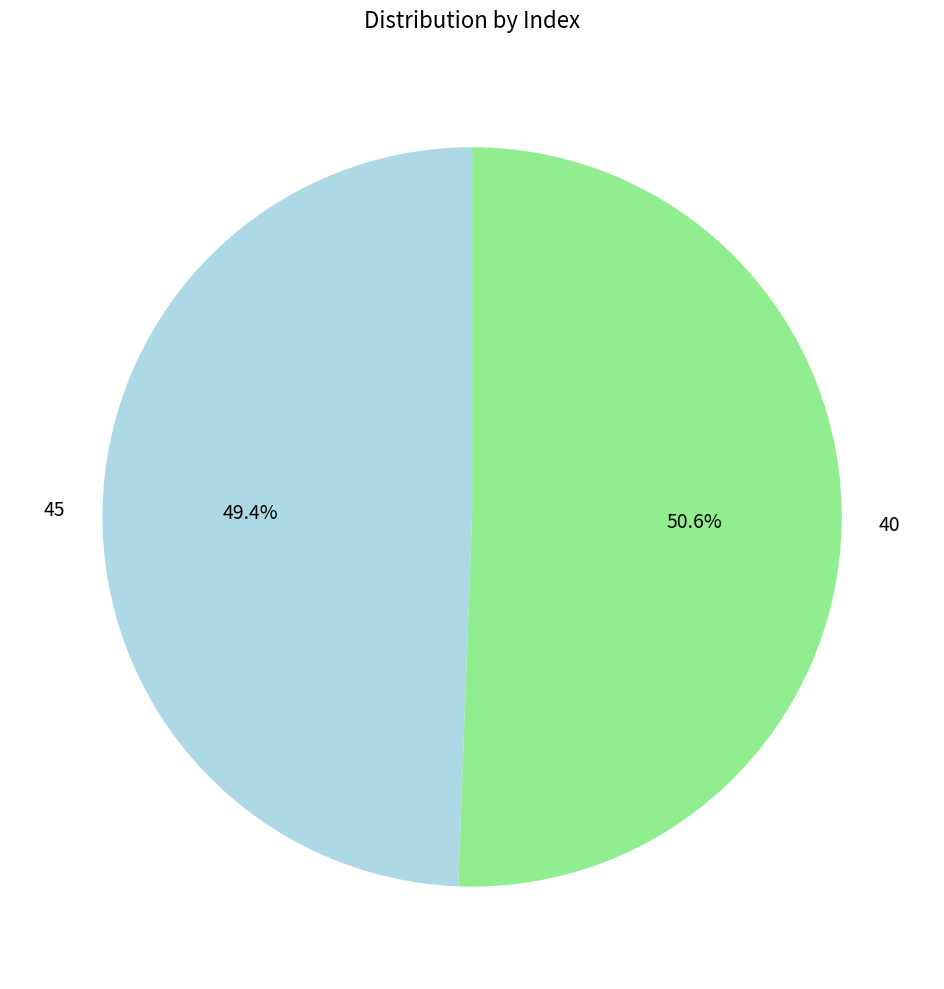

Which slice is the smallest?

45